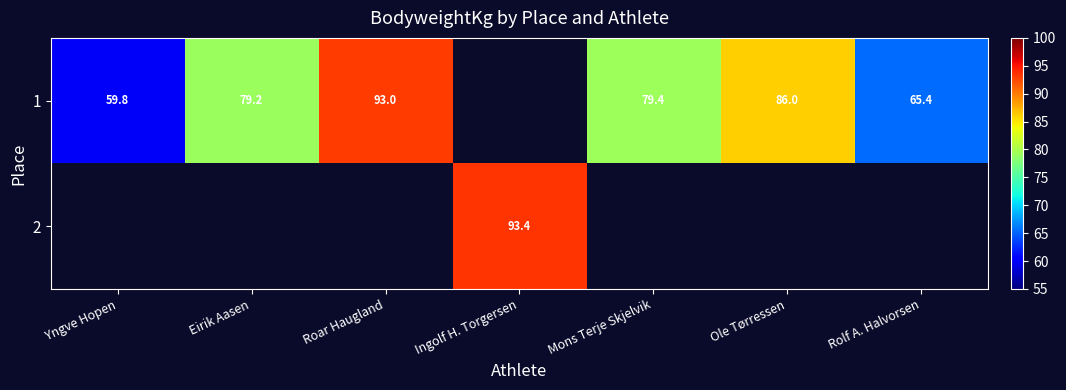

At how many categories does at least one series exceed 70?

5